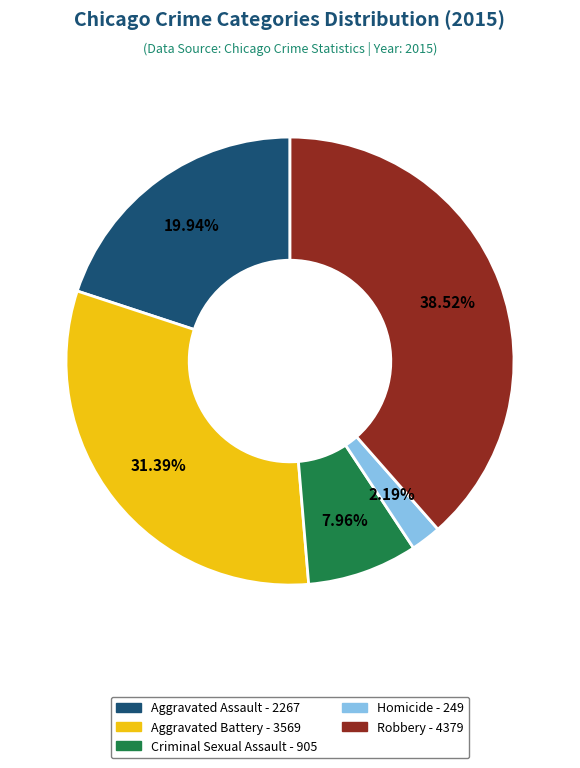

How many segments does this pie chart have?

5